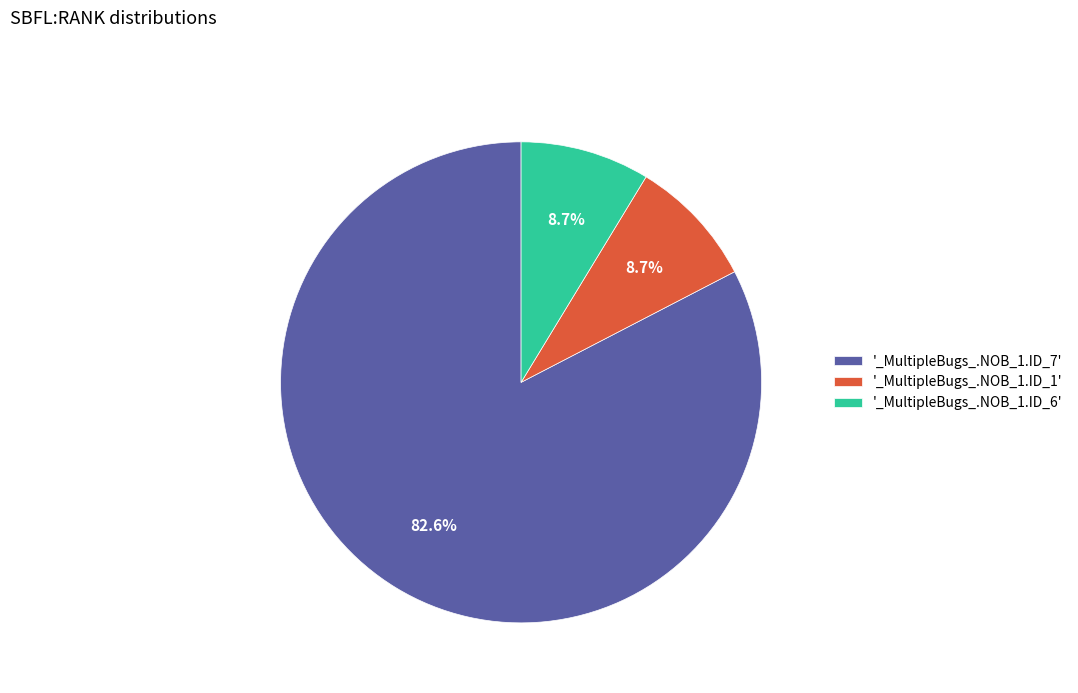

What percentage is NOT represented by '_MultipleBugs_.NOB_1.ID_7'?

17.4%